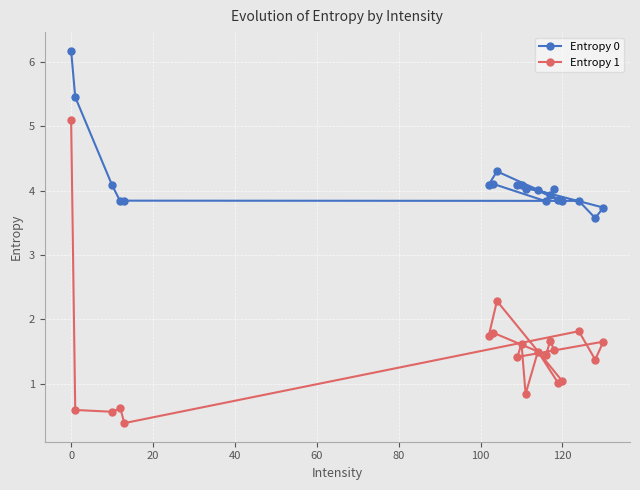

How many data points in Entropy 1 are less than 1?

5